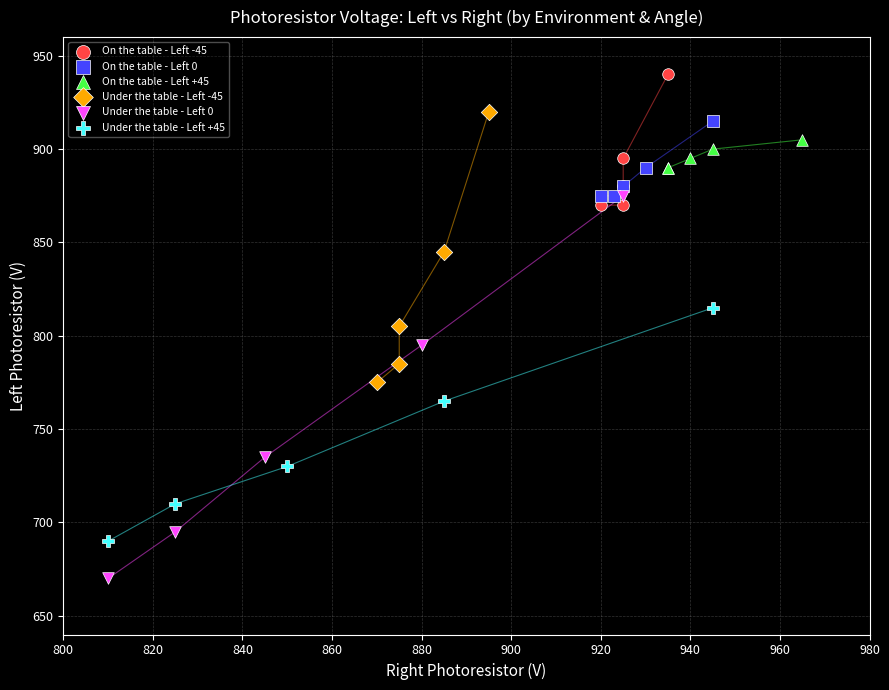

Which series has the widest spread of Y values?

Under the table - Left 0